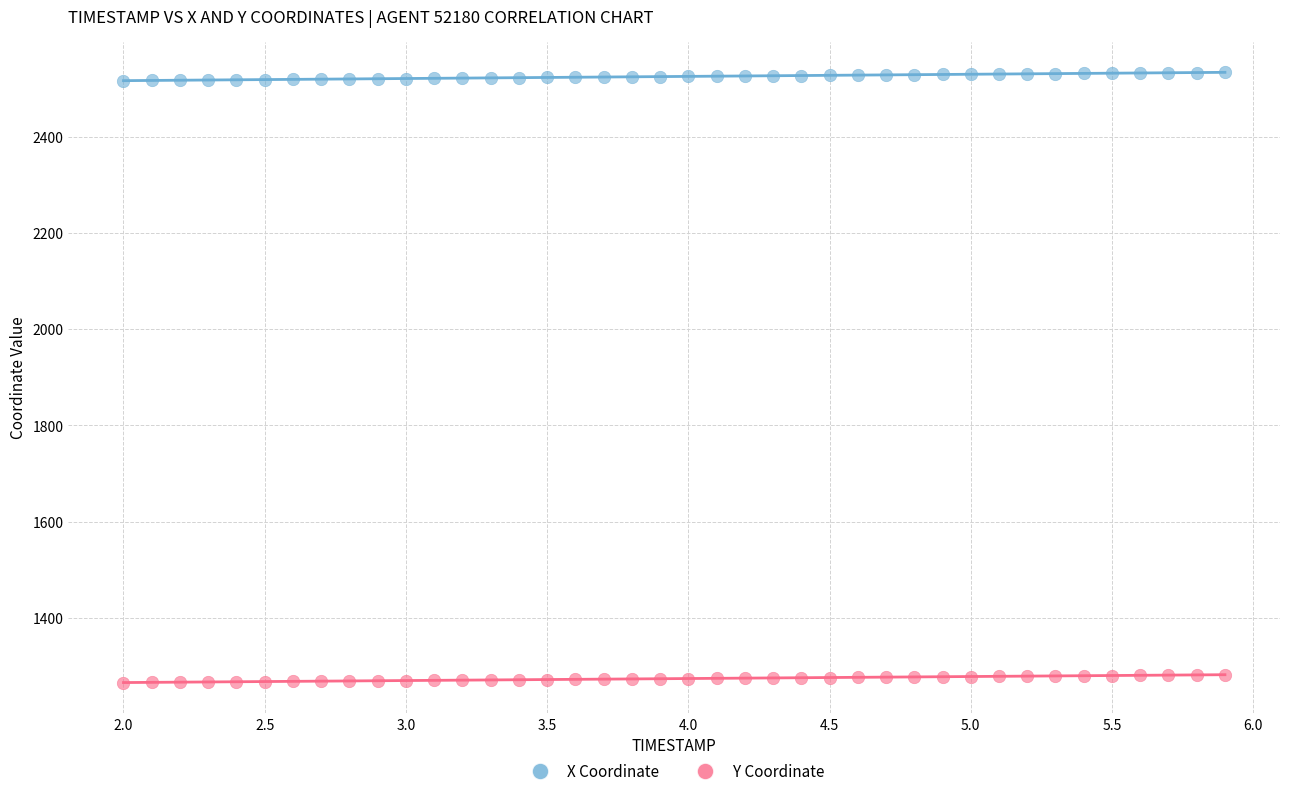

Across all data points, what is the range of X values (max minus min)?

3.9